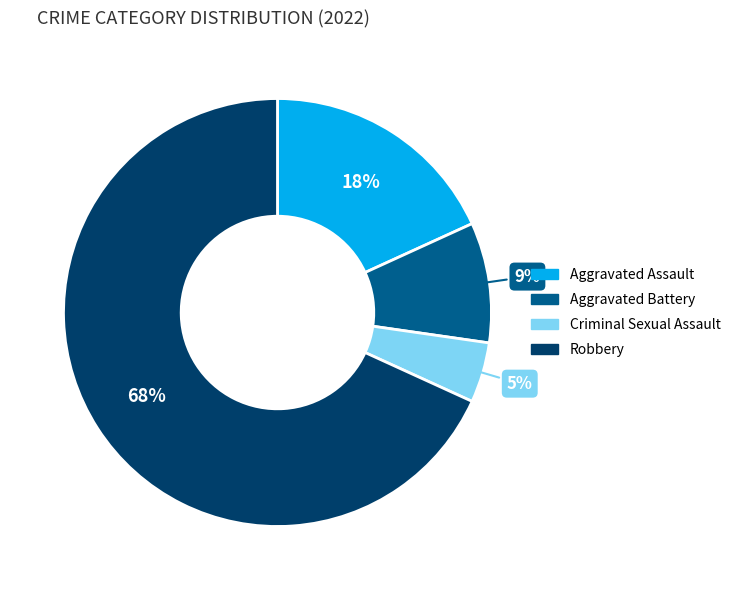

Is the sum of Aggravated Battery and Aggravated Assault greater than half?

No